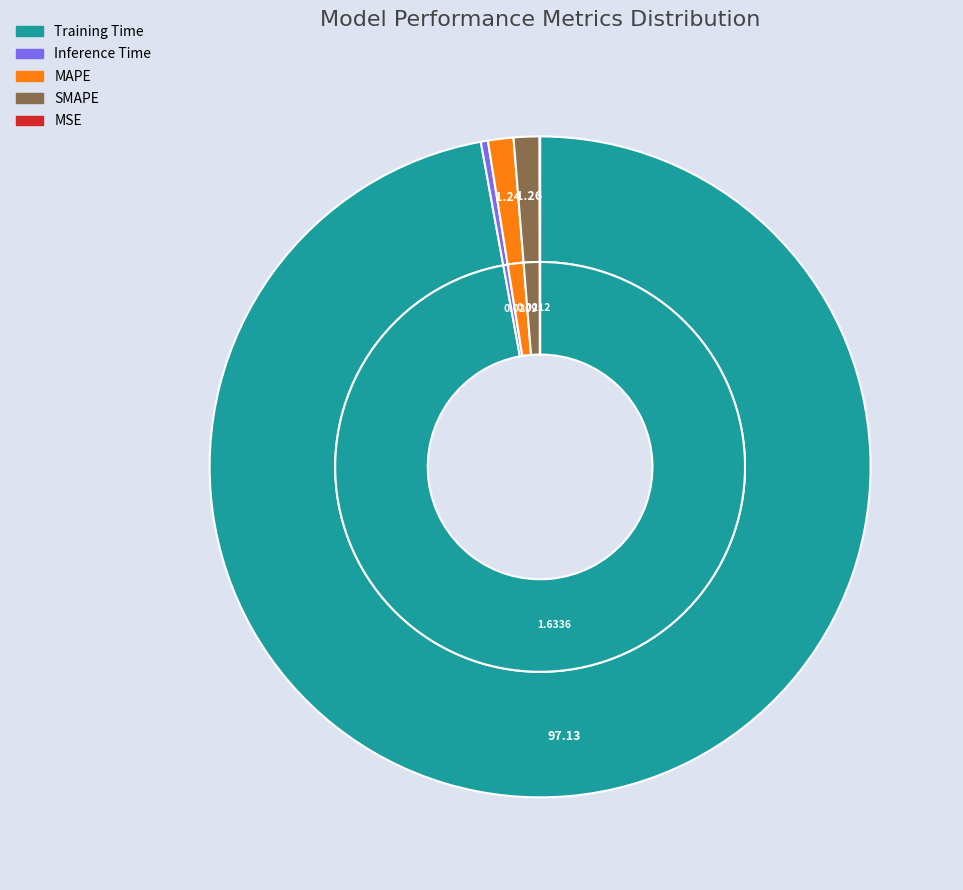

Between MSE and SMAPE, which is larger?

SMAPE